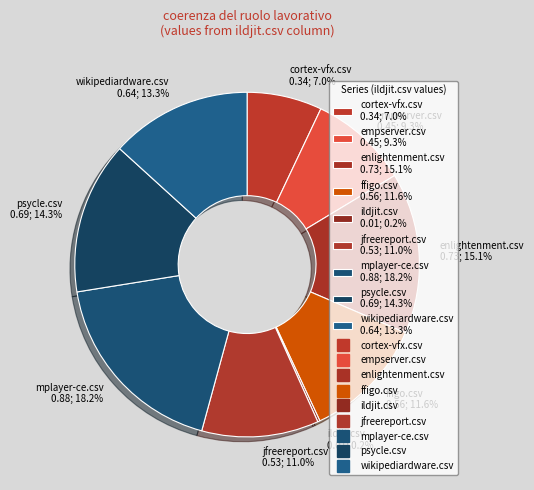

What is the ratio of the value at mplayer-ce.csv 0.88; 18.2% to the value at enlightenment.csv 0.73; 15.1%?

1.2